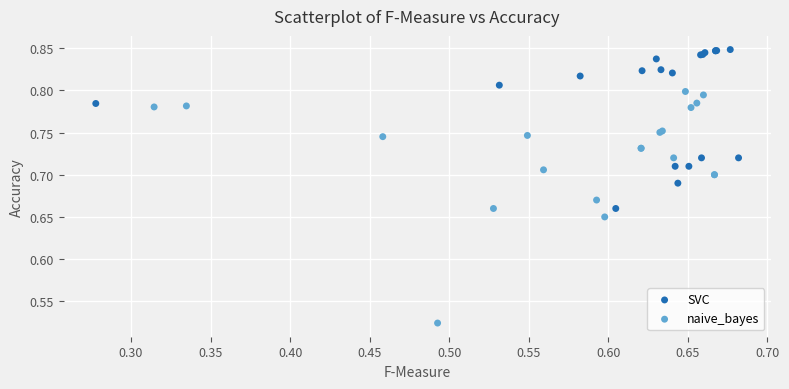

Which series contains the lowest Y value?

naive_bayes